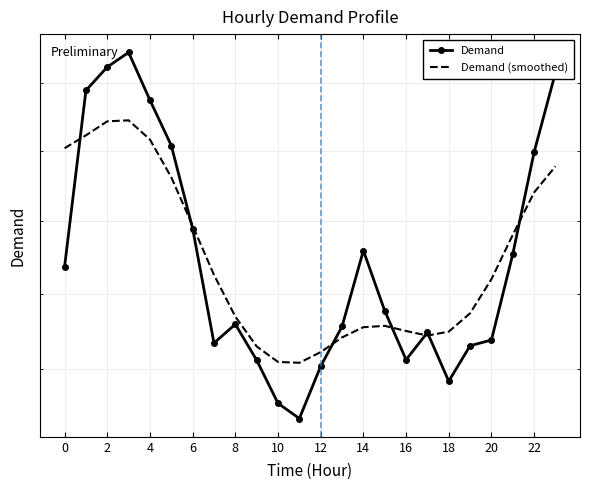

The Demand series shows 3516.3 at 10. True or false?

False